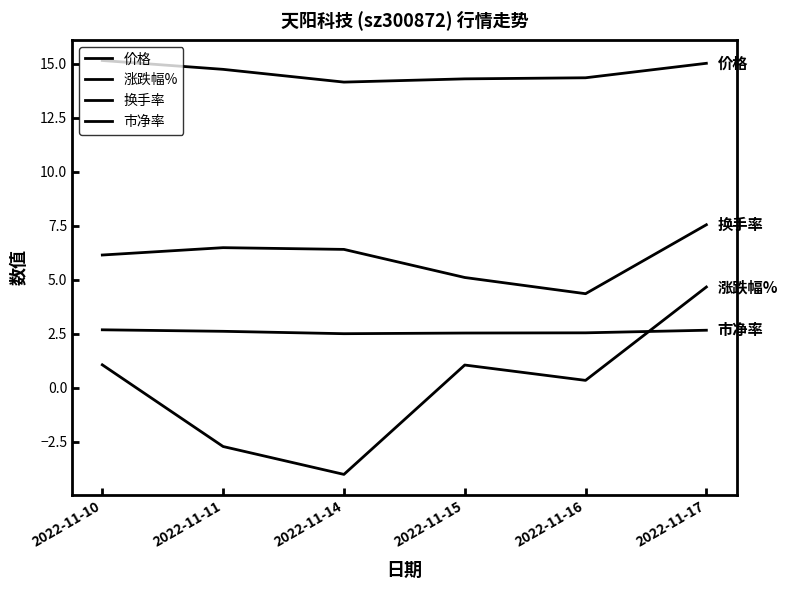

Is this an area chart (filled region under the line)?

No